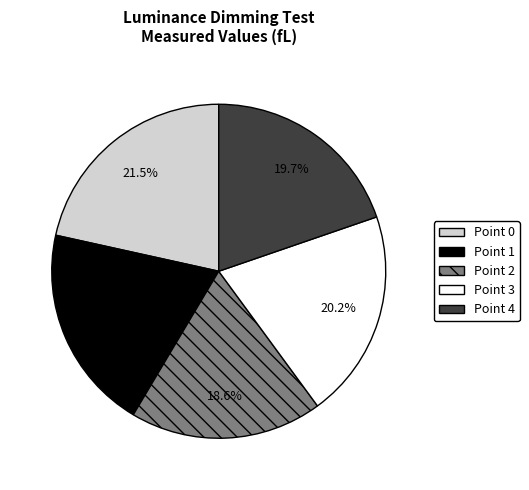

Do Point 2 and Point 4 together represent more than half of the pie?

No